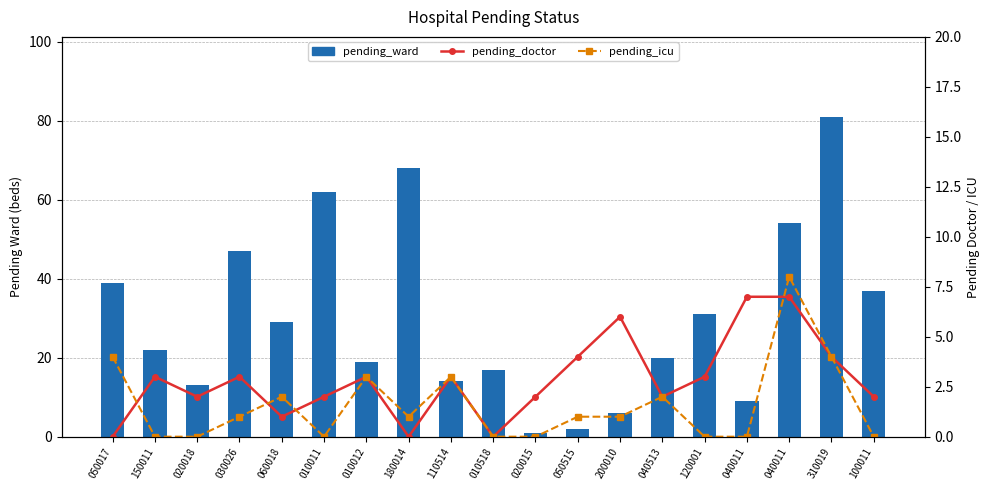

What is the spread (max minus min) of values at 040513?

18